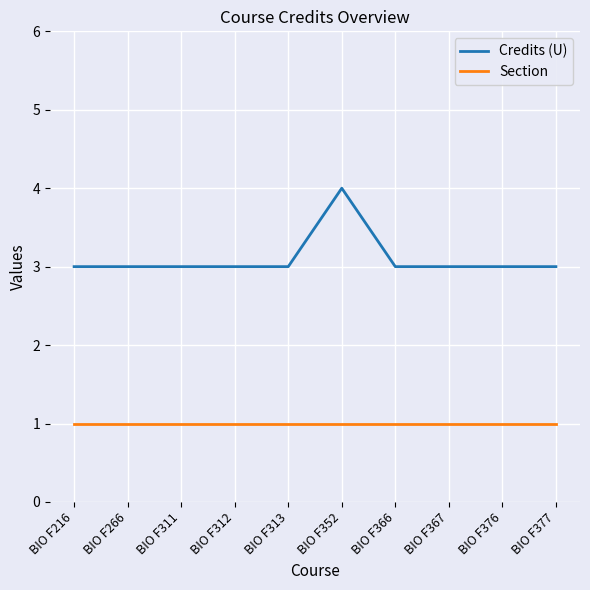

Reading right to left, list all the values displayed in this chart.

Credits (U): BIO F377=3	BIO F376=3	BIO F367=3	BIO F366=3	BIO F352=4	BIO F313=3	BIO F312=3	BIO F311=3	BIO F266=3	BIO F216=3
Section: BIO F377=1	BIO F376=1	BIO F367=1	BIO F366=1	BIO F352=1	BIO F313=1	BIO F312=1	BIO F311=1	BIO F266=1	BIO F216=1